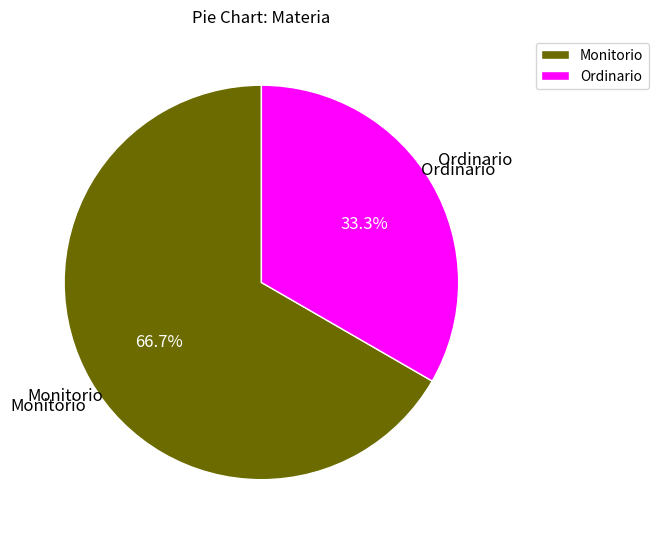

The Ordinario slice represents 45% of the pie. True or false?

False